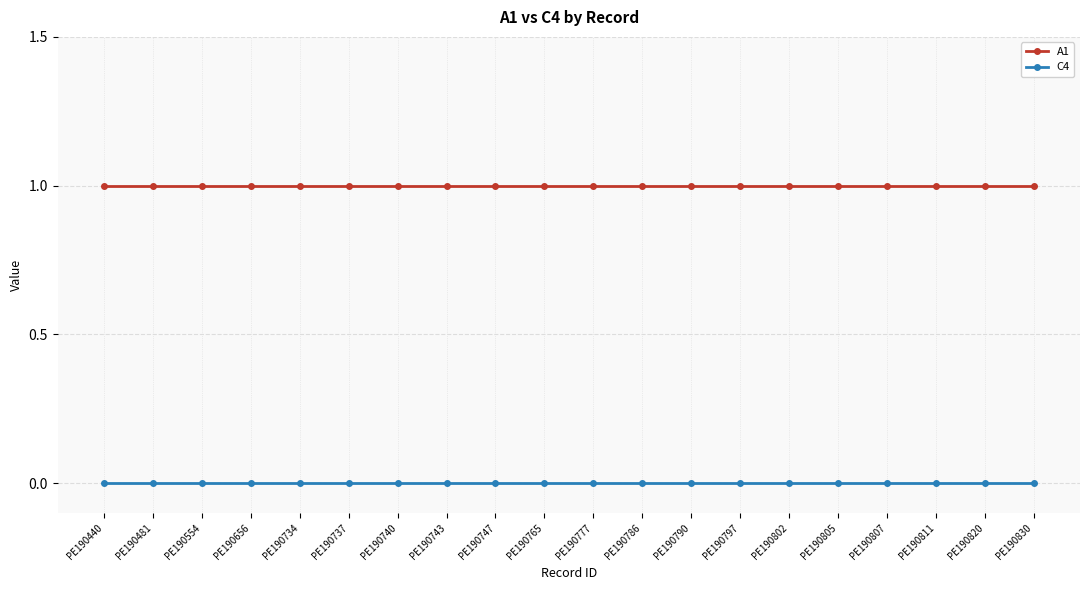

What is the sum of the A1 values at PE190743 and PE190830?

2